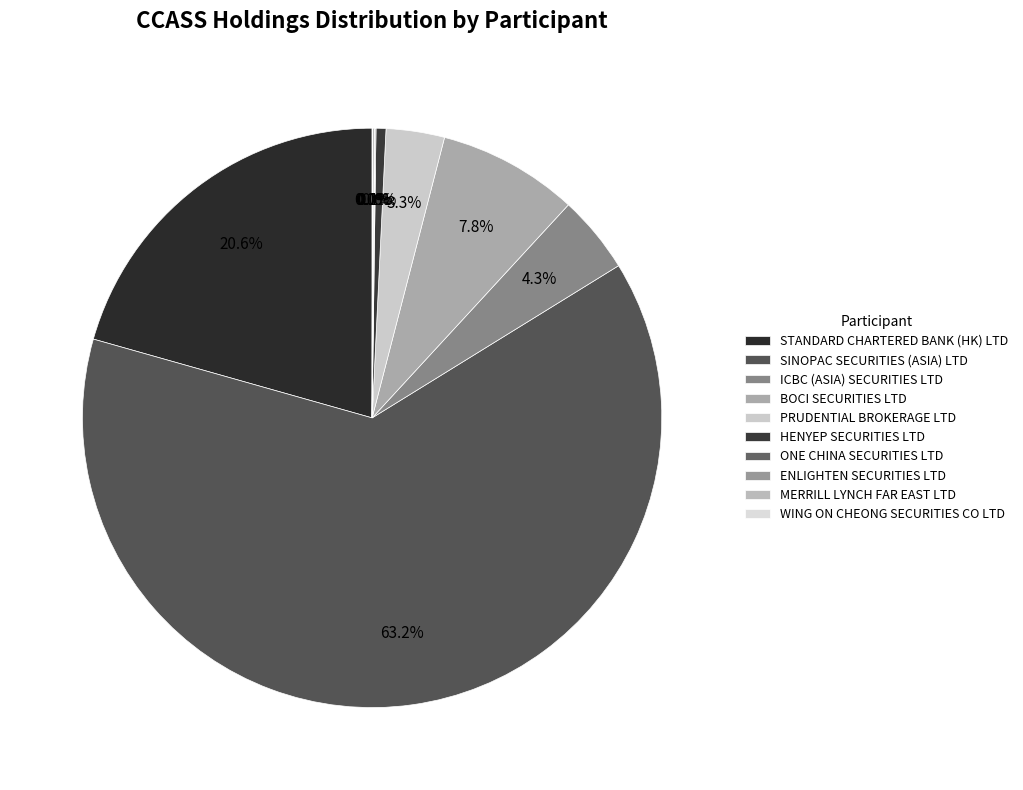

Combined, what portion of the pie is PRUDENTIAL BROKERAGE LTD and HENYEP SECURITIES LTD?

3.8%